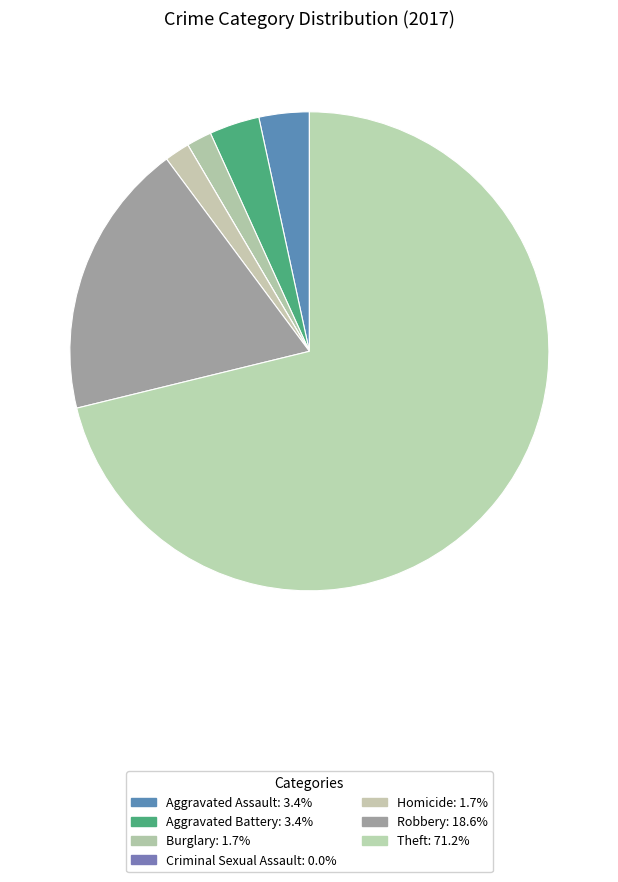

Which category has the smallest portion of the pie?

Criminal Sexual Assault